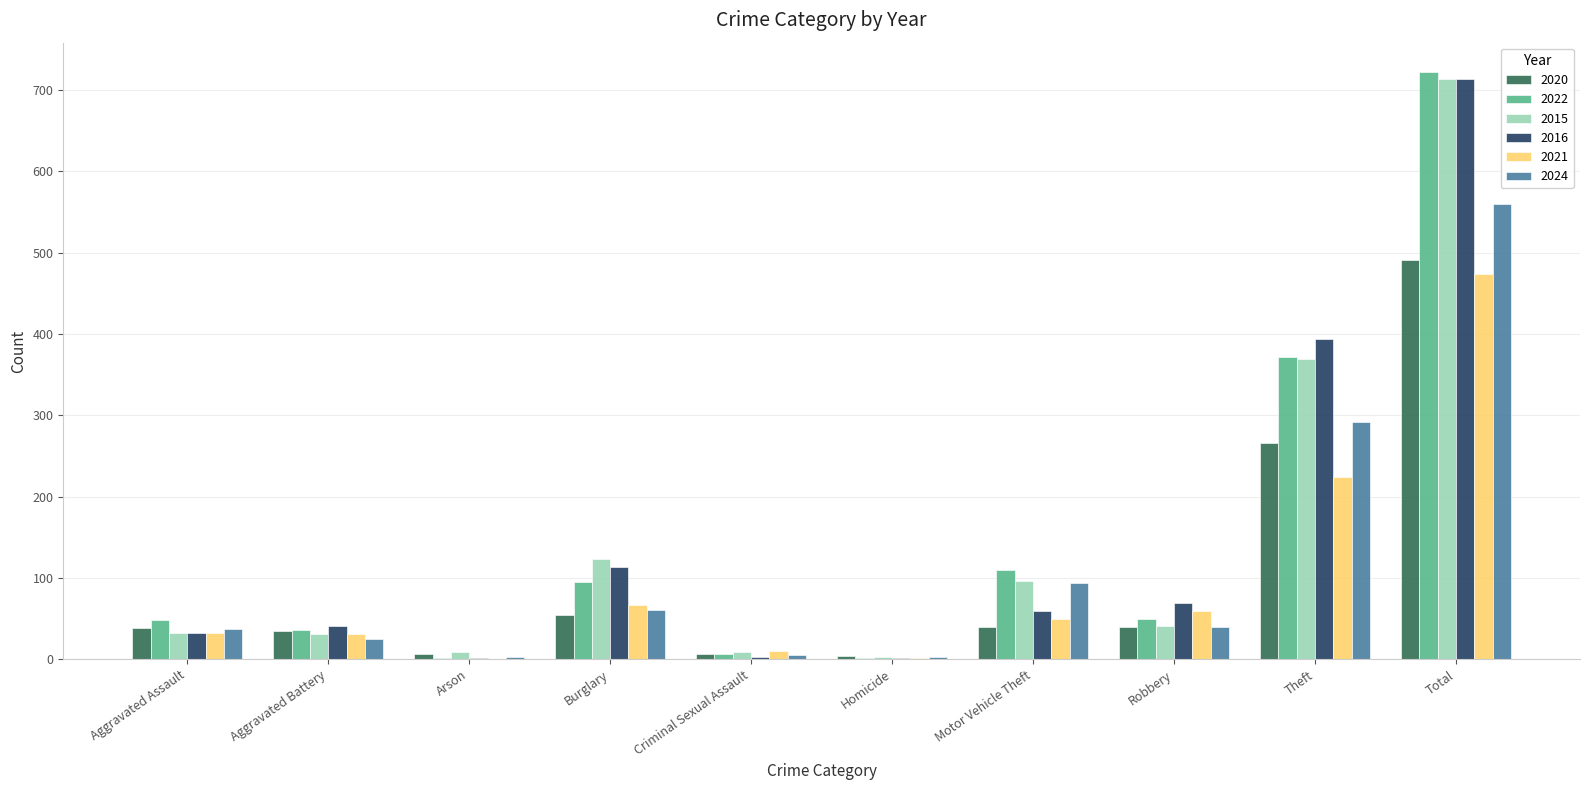

At which category is the sum across all series the highest?

Total